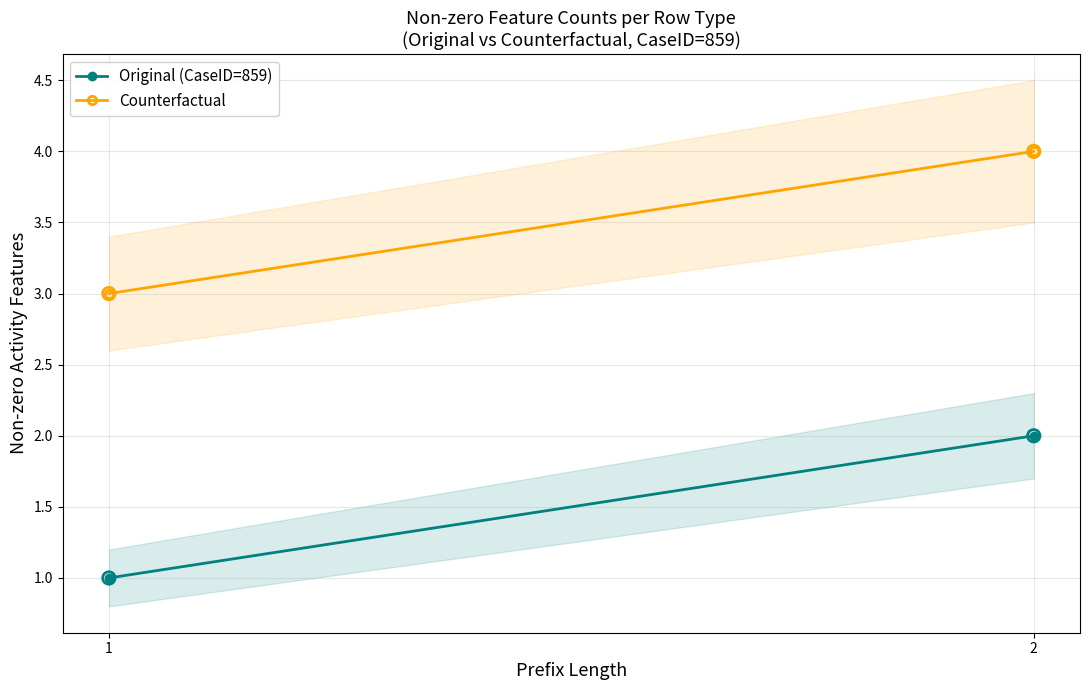

Is the value of Counterfactual at 1 greater than the value of Original (CaseID=859) at 2?

Yes